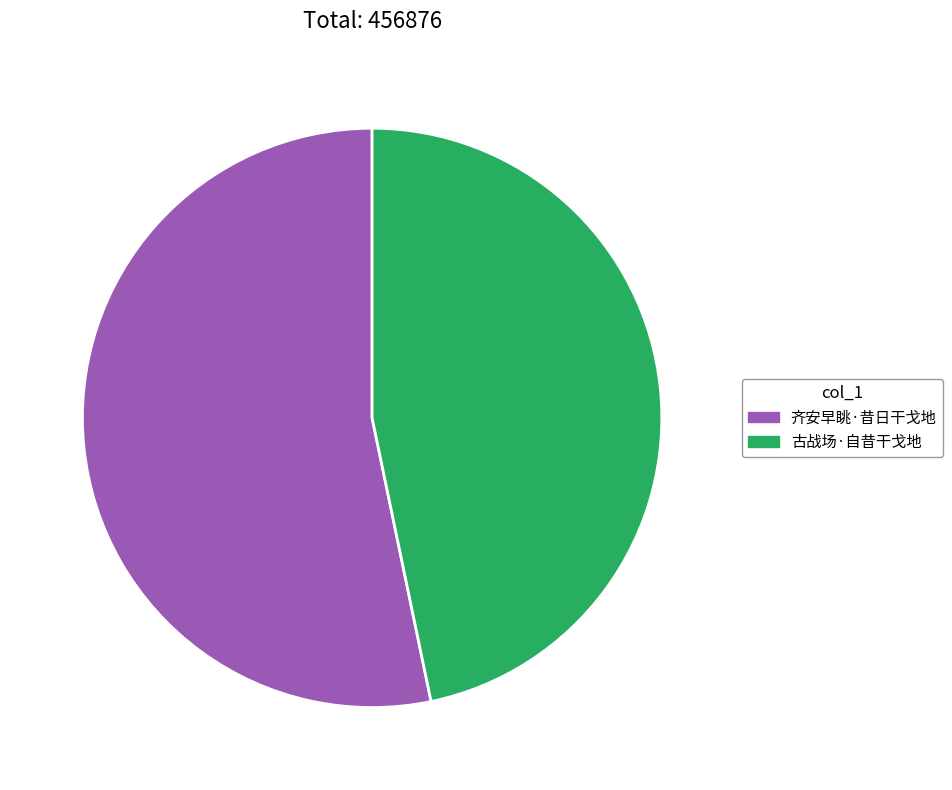

Count the number of slices in the pie.

2